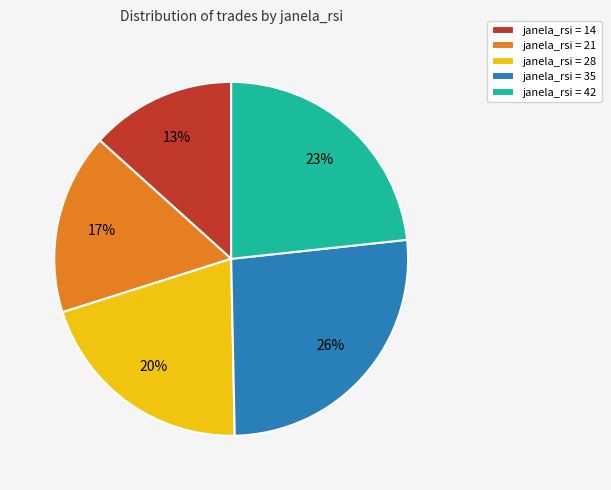

To the nearest percent, what portion does janela_rsi = 21 represent?

17%